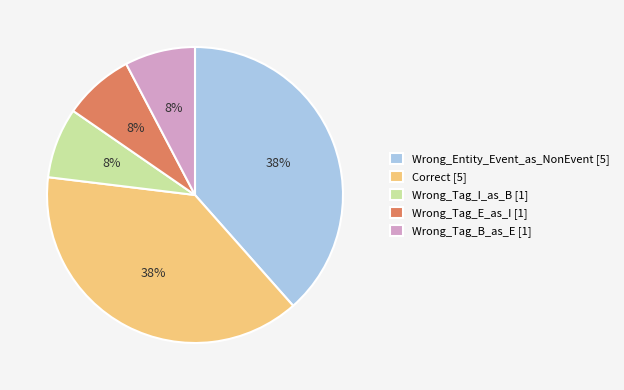

What percentage is the Wrong_Tag_E_as_I slice, to the nearest percent?

8%